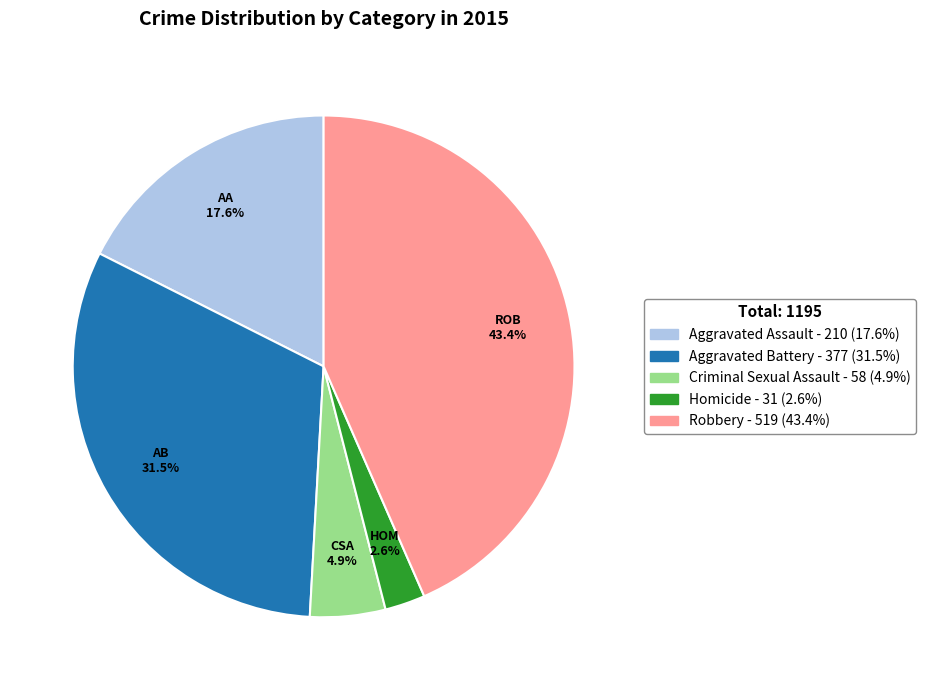

To the nearest percent, what is the difference between the largest and smallest slice percentages?

41%